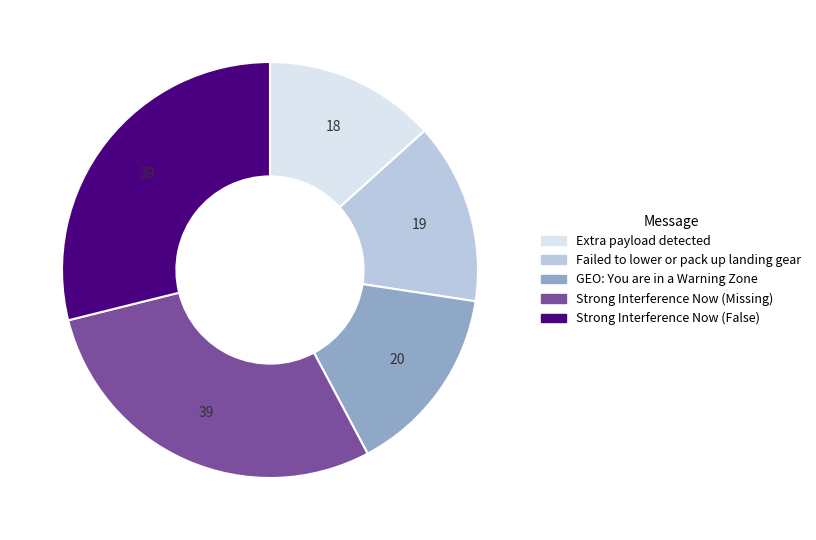

True or false: Strong Interference Now (False) accounts for 29% of the total.

True